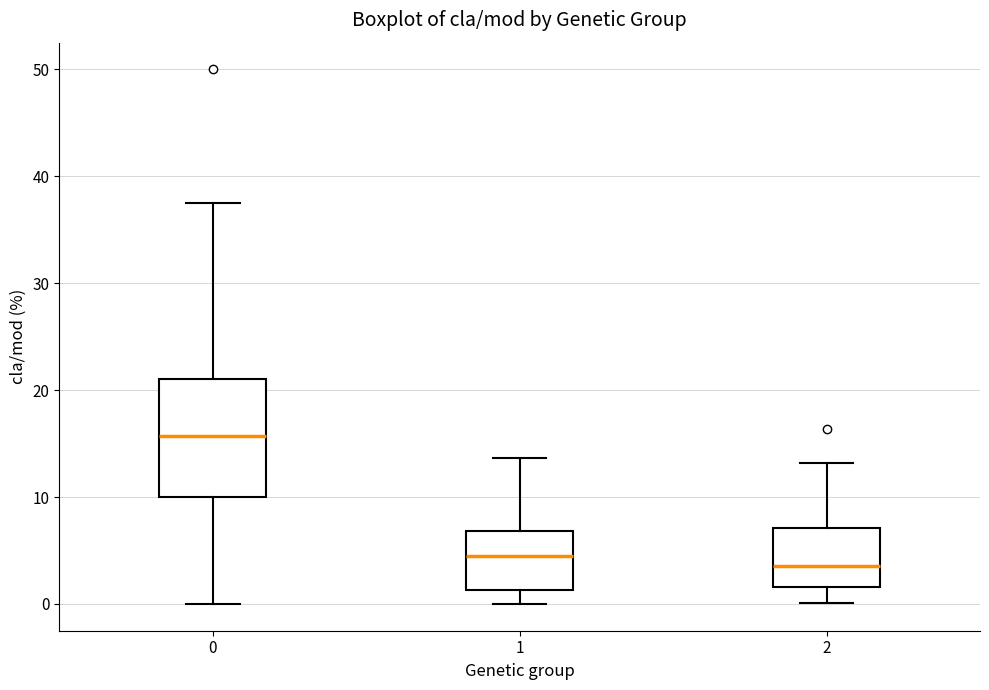

Which box is the tallest, from its lower edge to its upper edge?

0